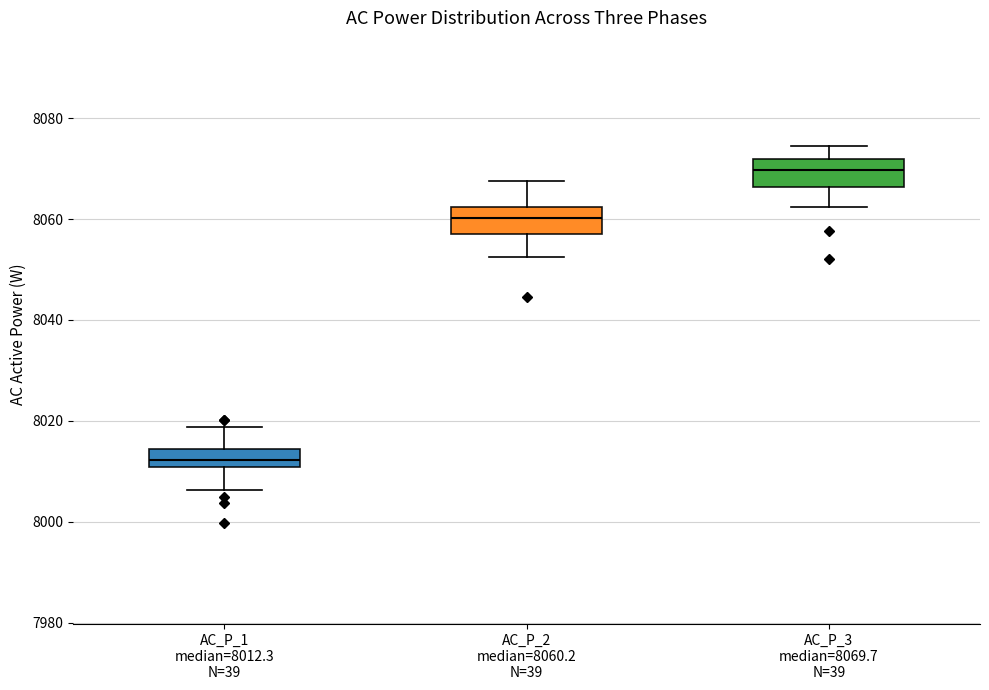

Which box's median line is the highest?

AC_P_3 median=8069.7 N=39